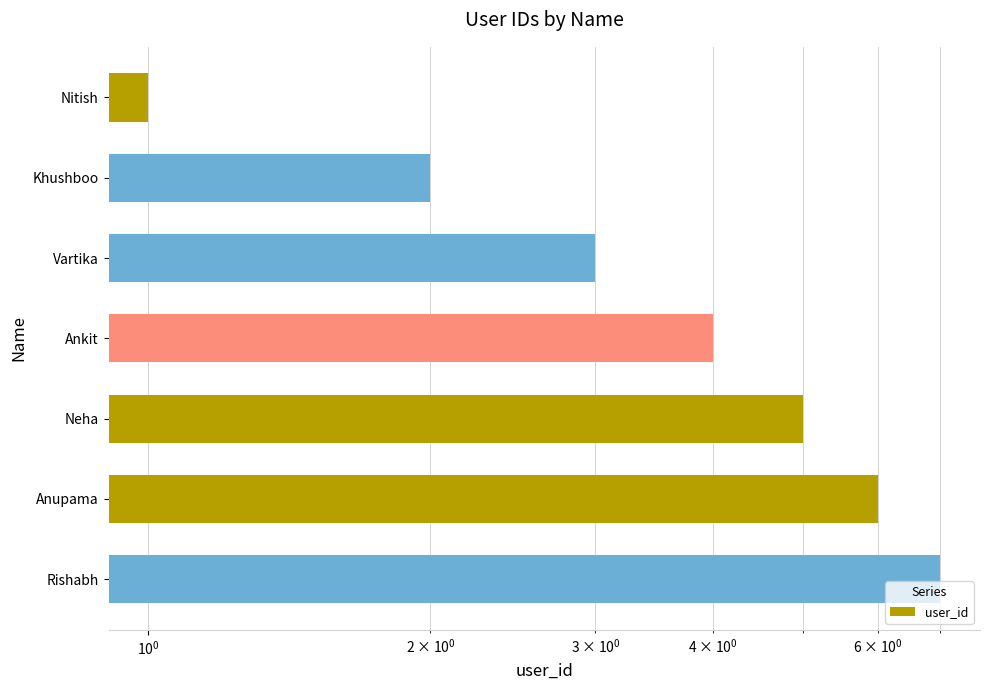

Does the chart contain any negative values?

No